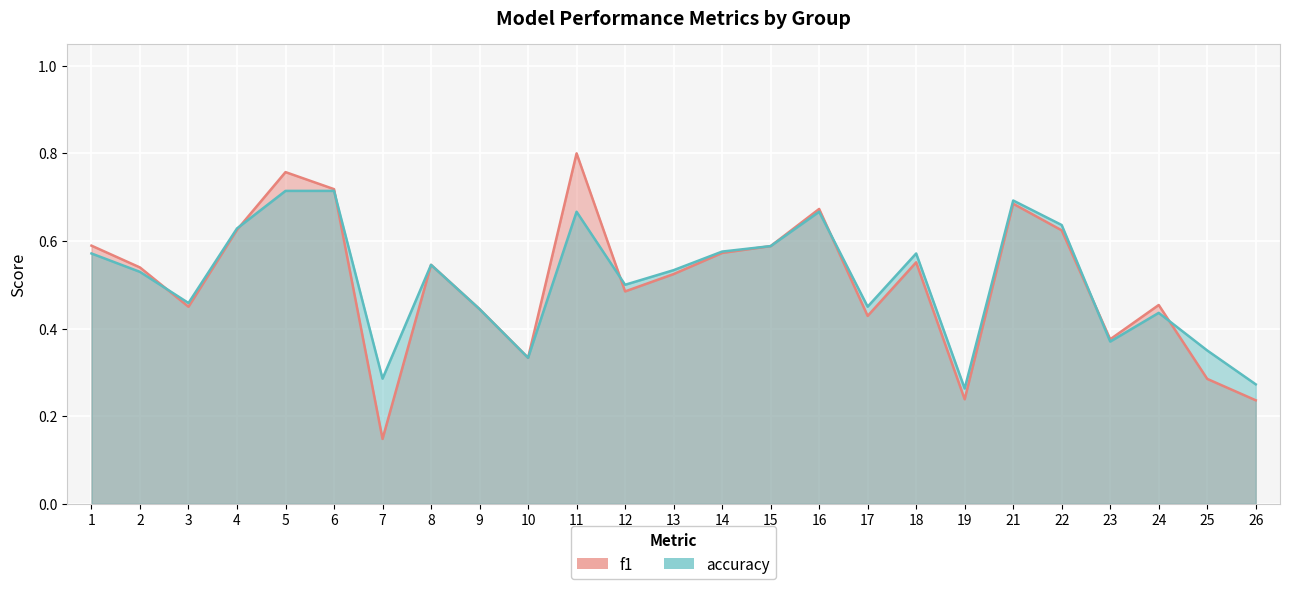

Read the f1 value at 12.

0.5